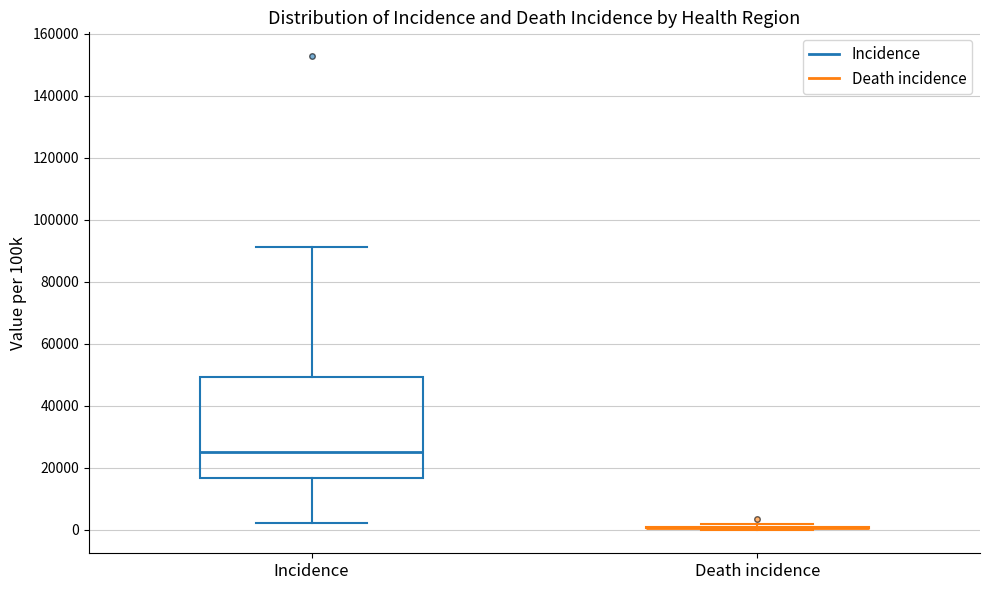

Which box is the tallest, from its lower edge to its upper edge?

Incidence